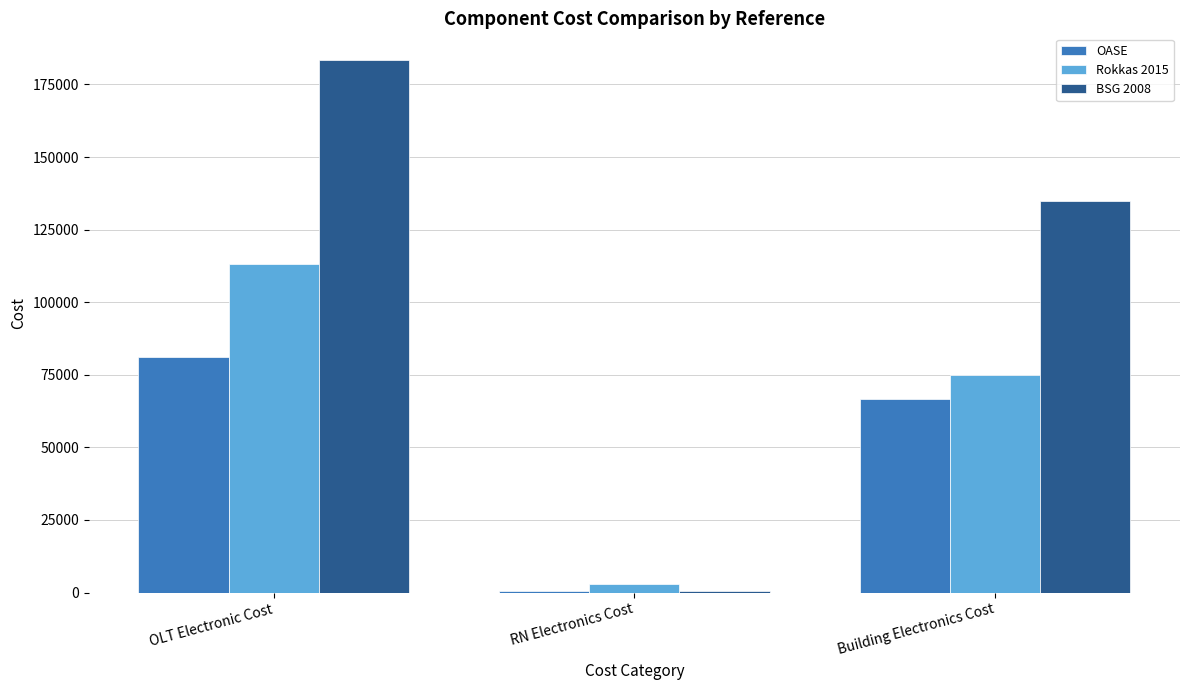

Where is OASE nearest to the value 40796?

Building Electronics Cost